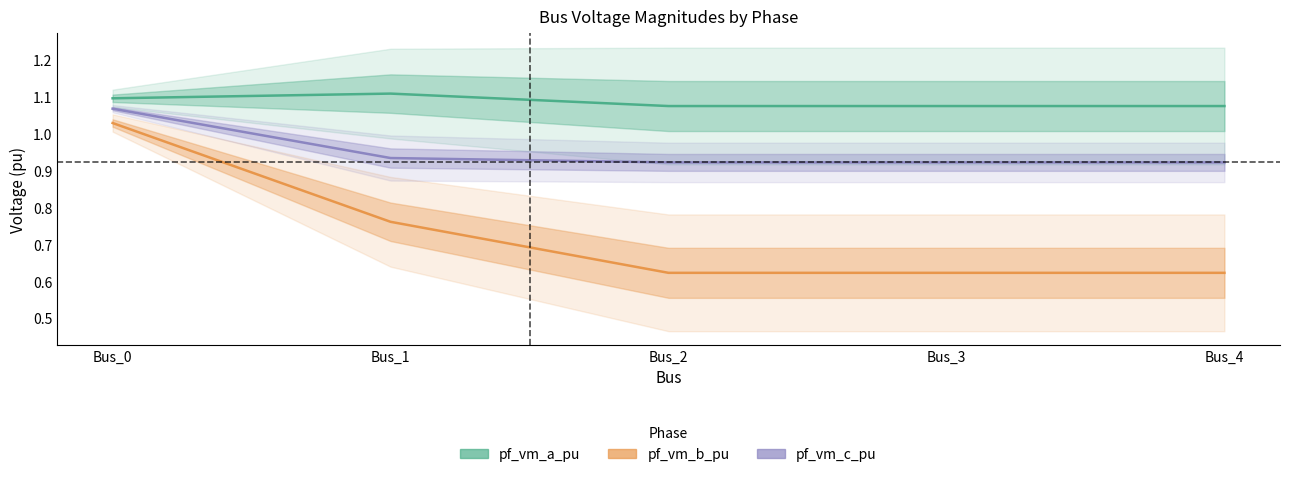

Is it true that pf_vm_b_pu equals 1.4 at Bus_0?

False